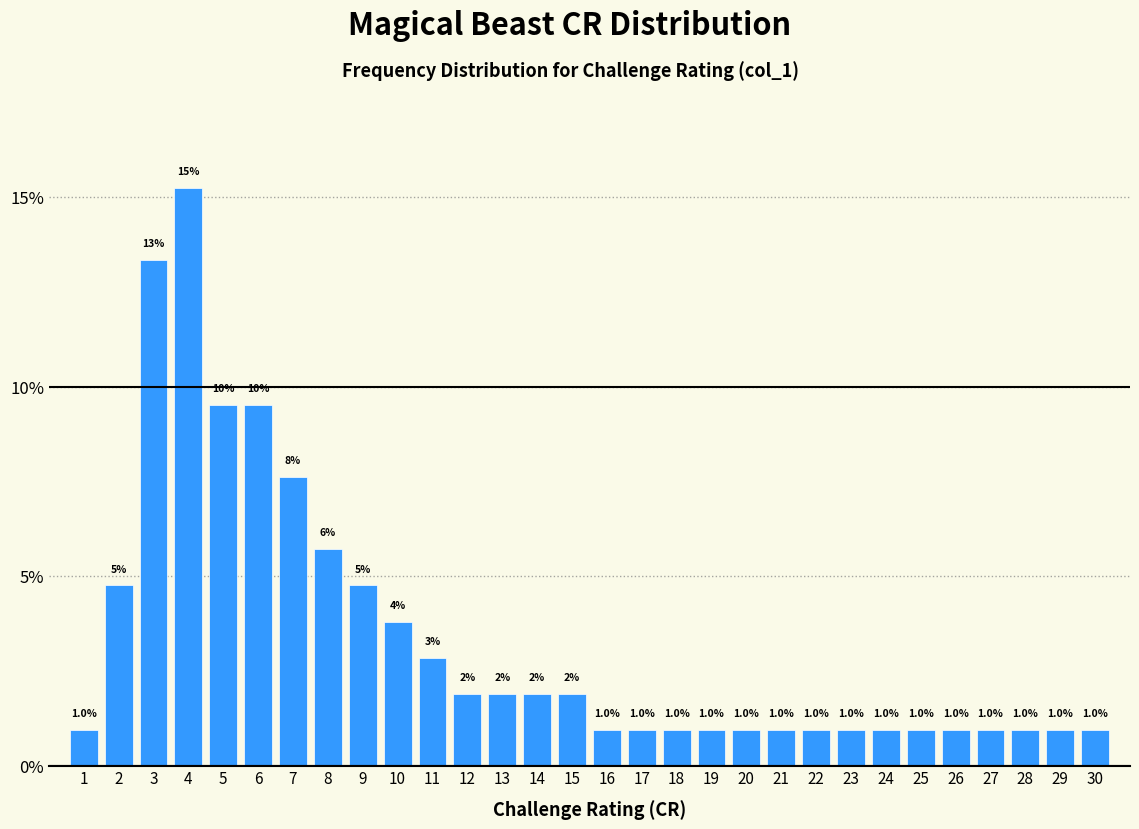

What is the minimum value shown in the chart?

1.0